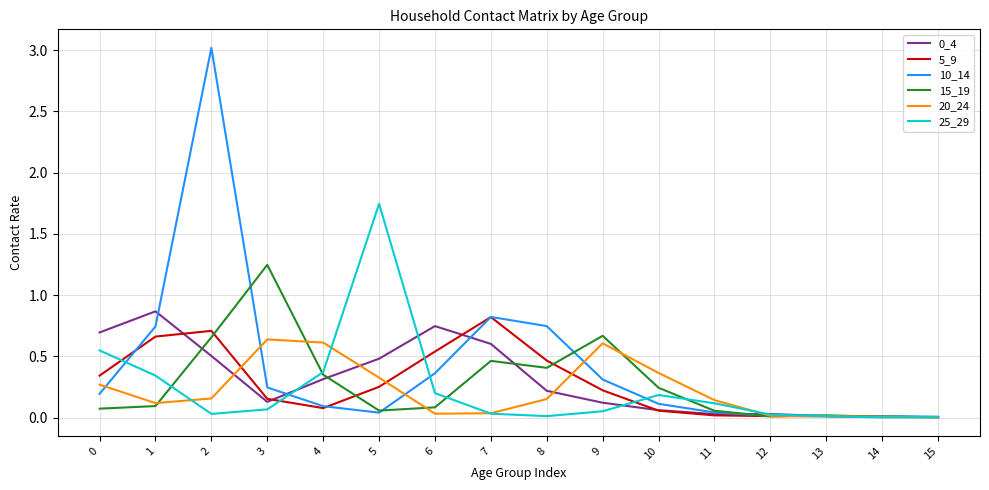

The 10_14 series shows 0.6 at 9. True or false?

False